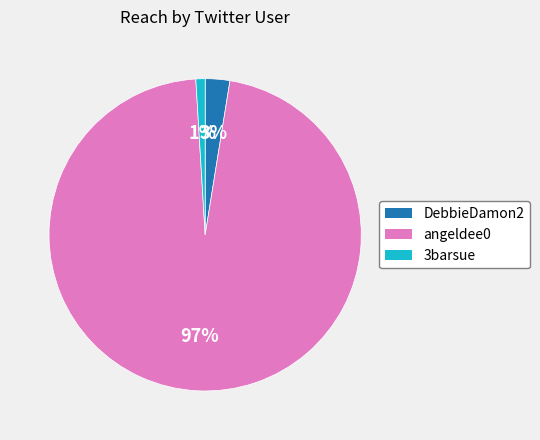

The DebbieDamon2 slice represents 3% of the pie. True or false?

True